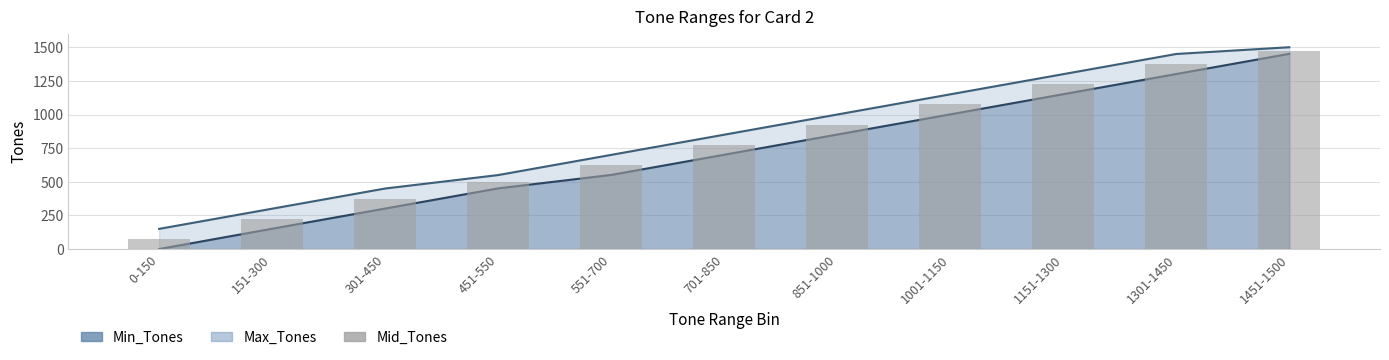

What is the difference between the maximum and second lowest values?

1250.0